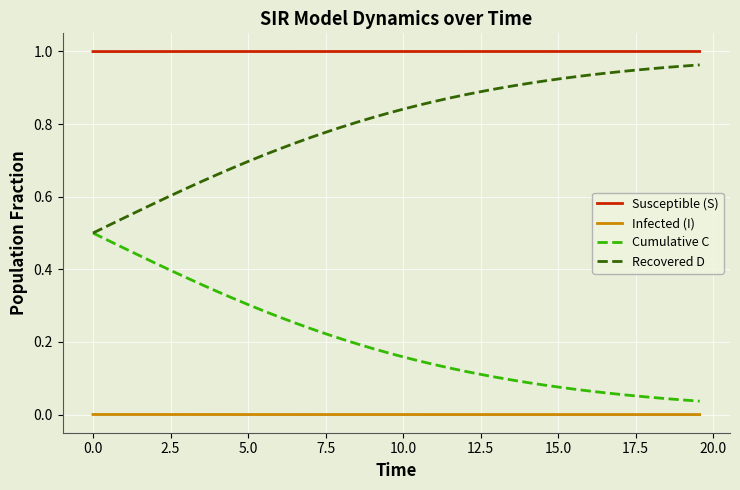

True or false: Infected (I) and Recovered D cross at least once.

False